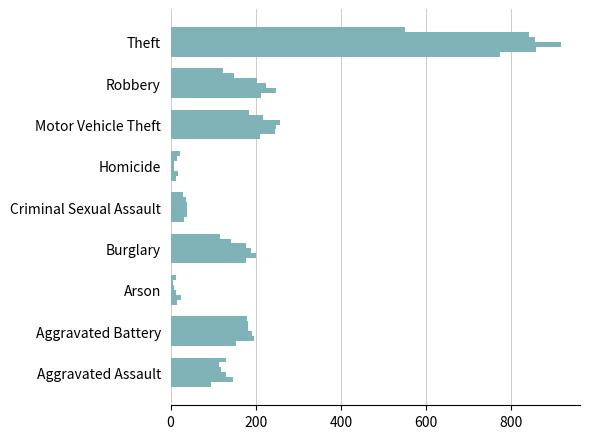

How many distinct data groups are displayed?

6